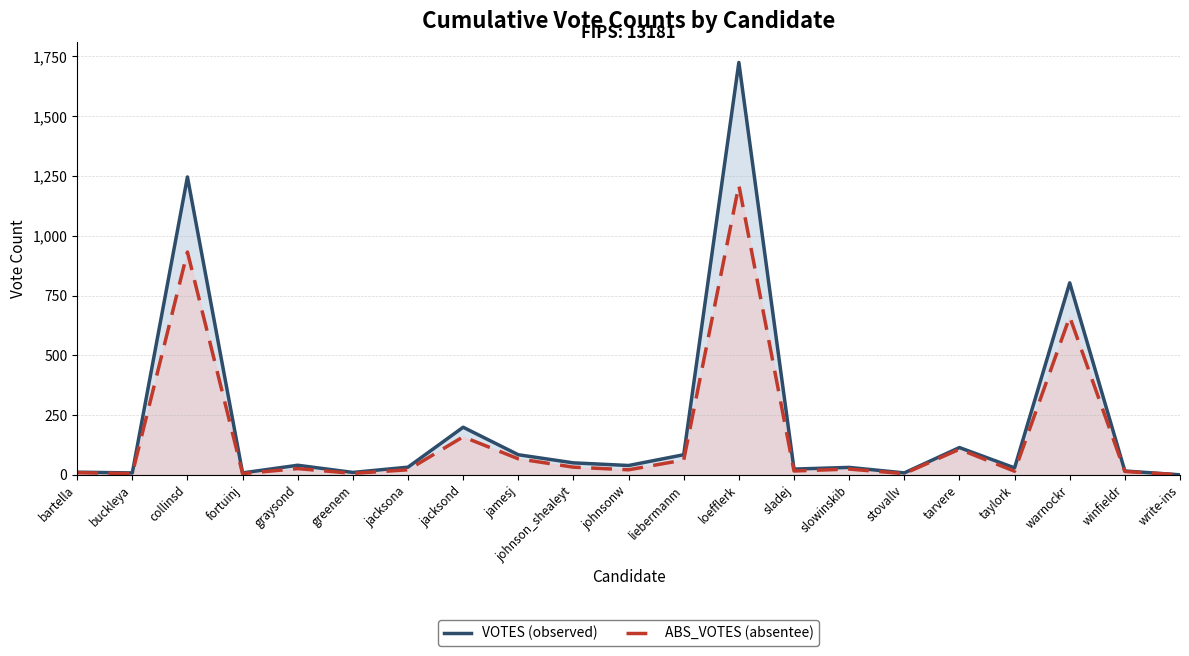

Does the chart have visible grid lines?

Yes